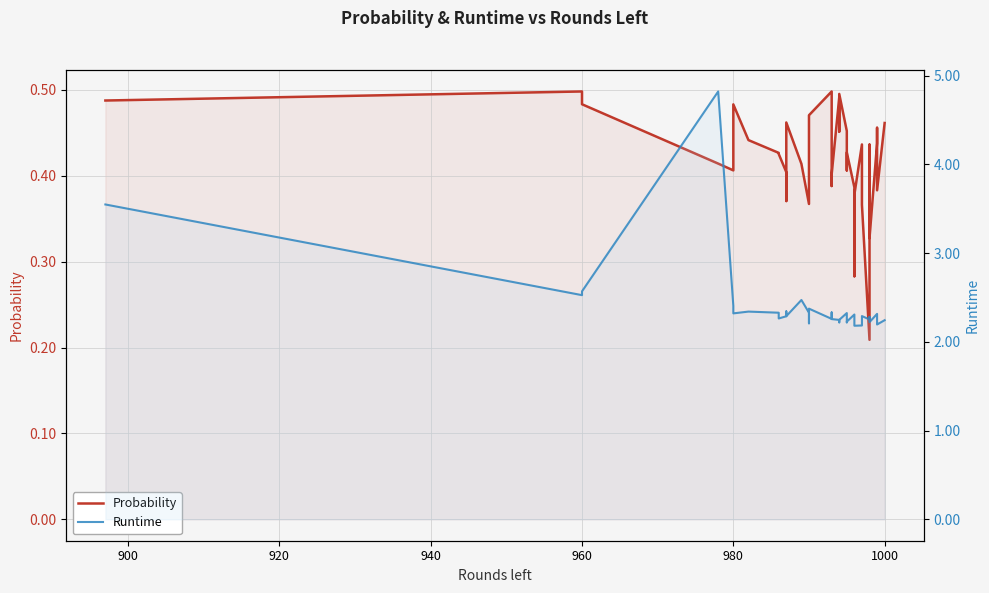

What are all the series names shown in the legend?

Probability, Runtime